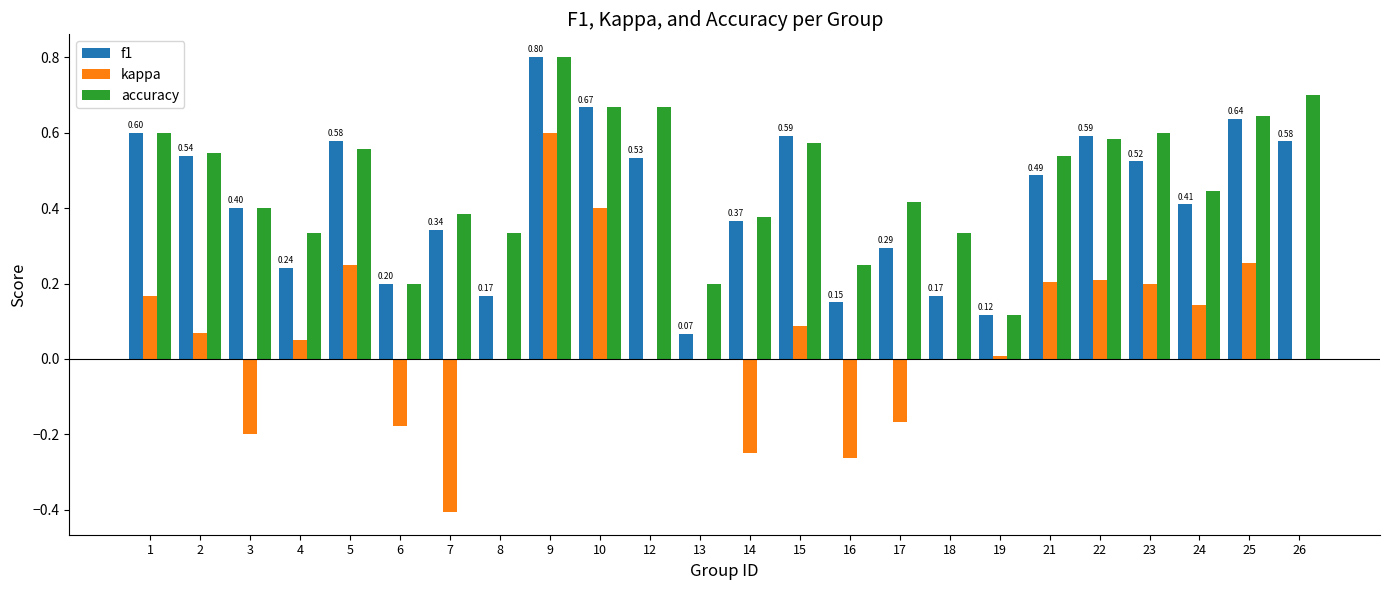

Between 6 and 22, which series saw the biggest shift?

f1